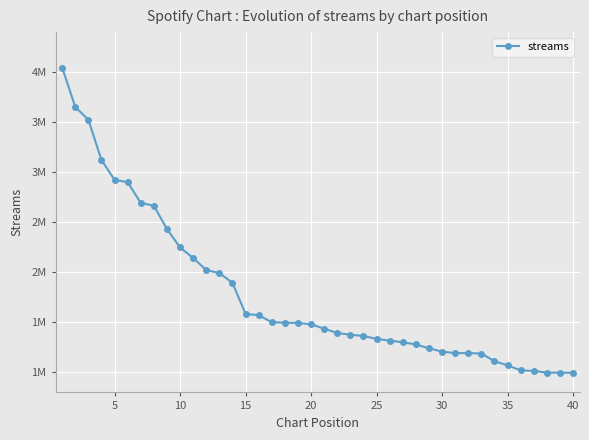

How many distinct data groups are displayed?

1